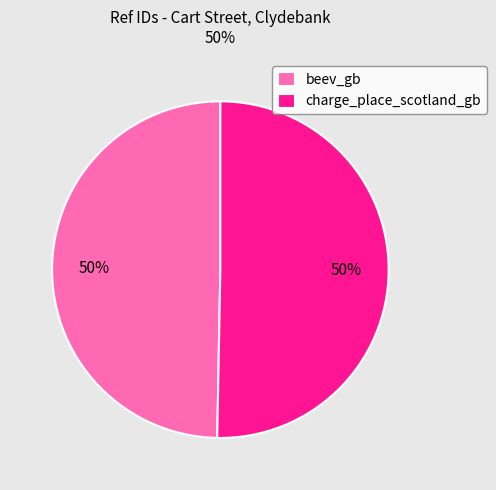

To the nearest percent, what is the combined percentage of beev_gb and charge_place_scotland_gb?

100%